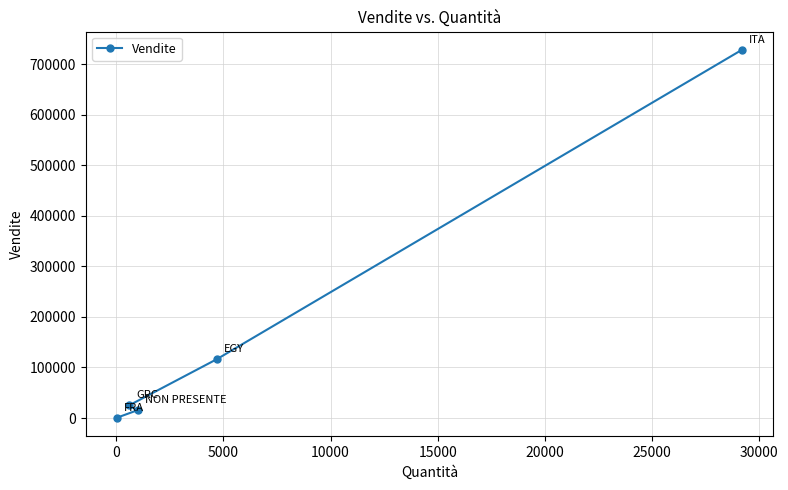

What is the average value?

177196